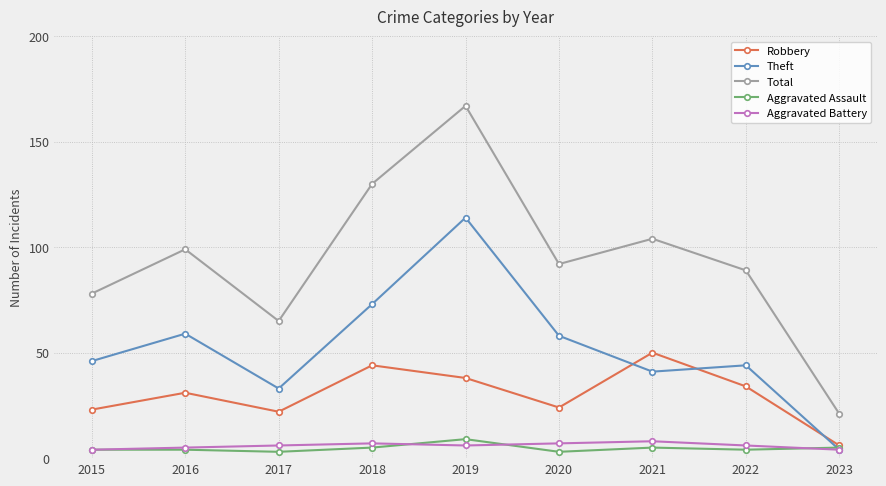

At which category is the sum across all series the highest?

2019